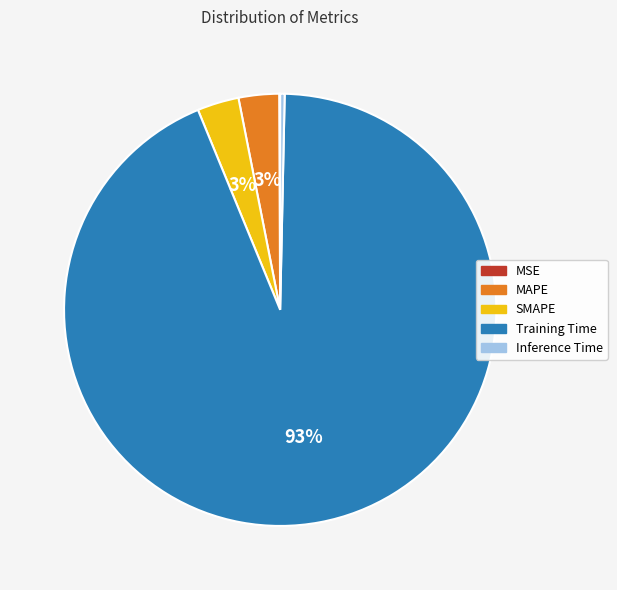

Combined, do MAPE and SMAPE account for over 50%?

No